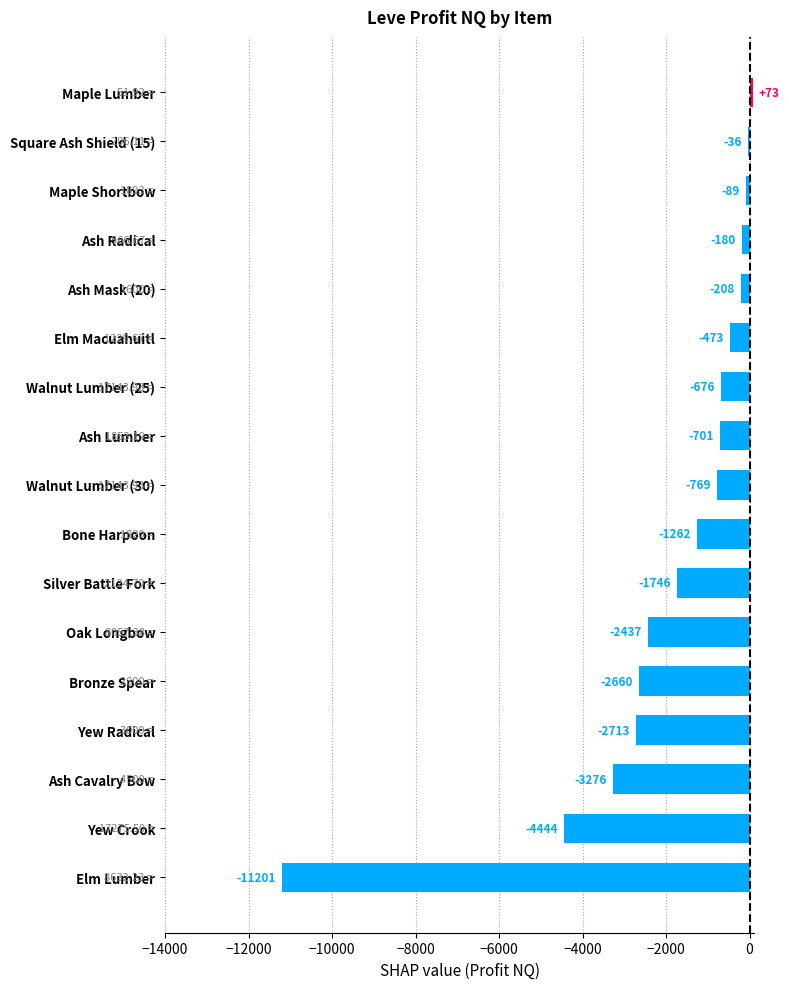

What is the average value?

-1929.3